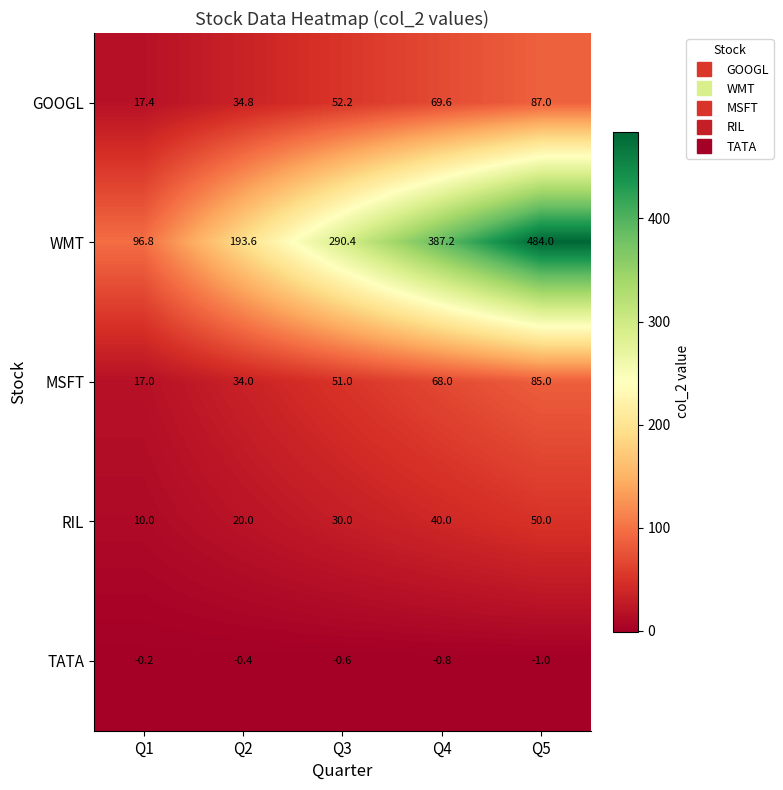

What is the average value of the WMT series?

290.4